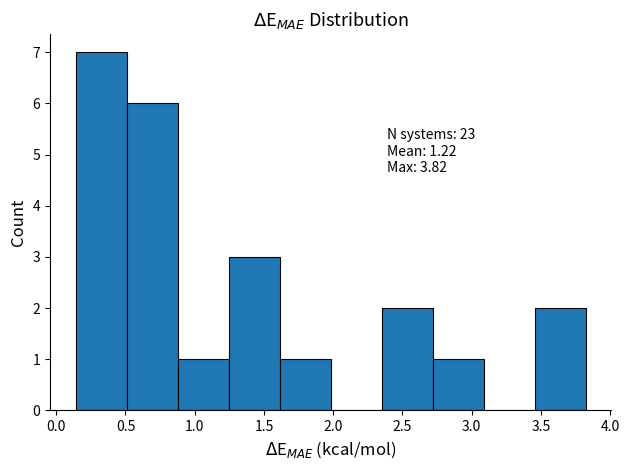

Over which range of the x-axis is the bar tallest?

0.15 to 0.50